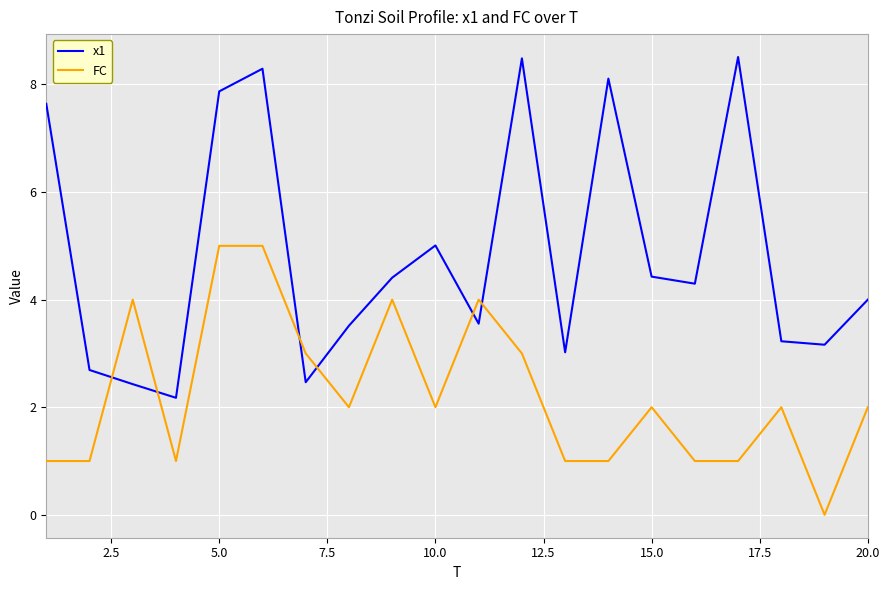

List the series in order of their peak value, highest first.

x1, FC